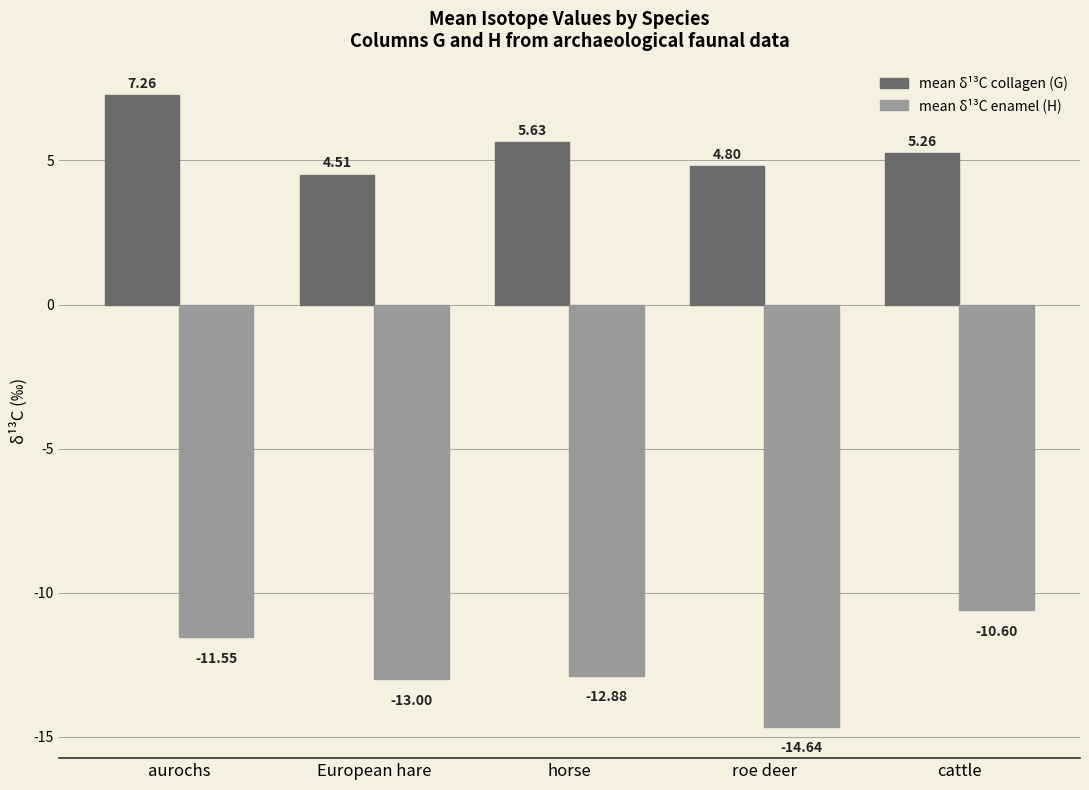

What is the difference between the mean δ¹³C collagen (G) values at roe deer and aurochs?

2.5